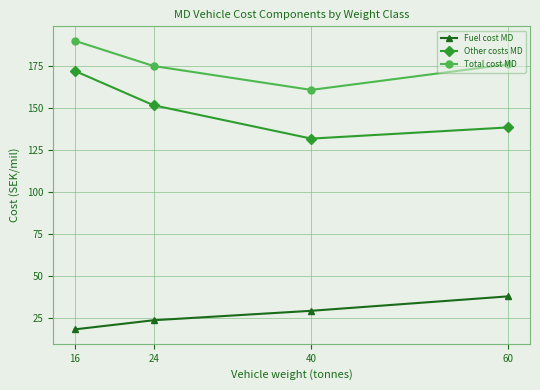

How many categories are shown in the chart?

4